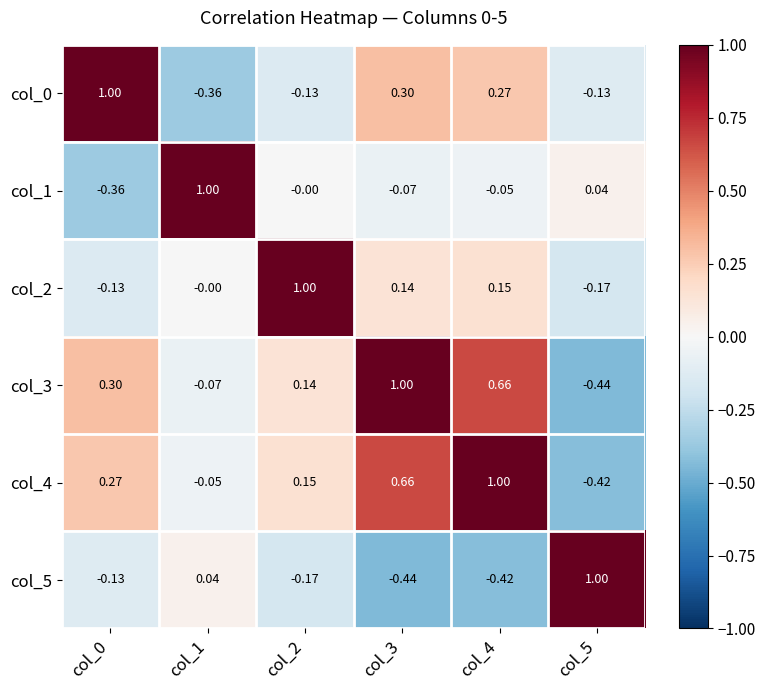

Is the value of col_2 at col_5 greater than the value of col_3 at col_3?

No